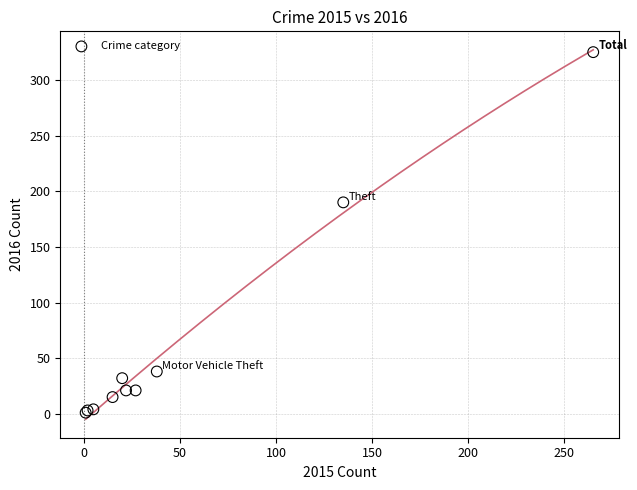

What Y value in the scatter plot is closest to 163?

190